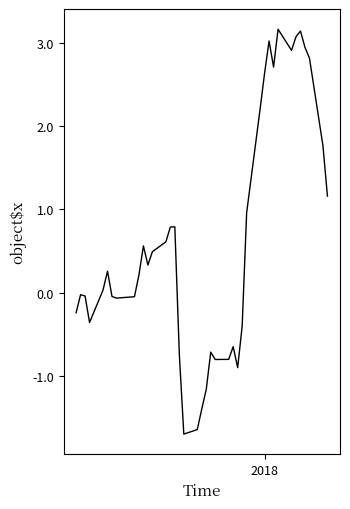

What is the smallest value displayed?

-1.7